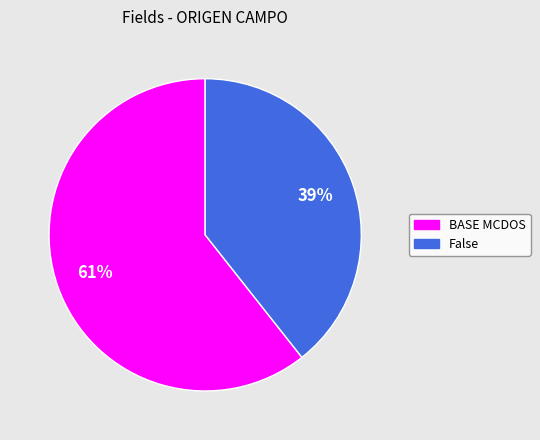

What is the smallest slice in the pie chart?

False